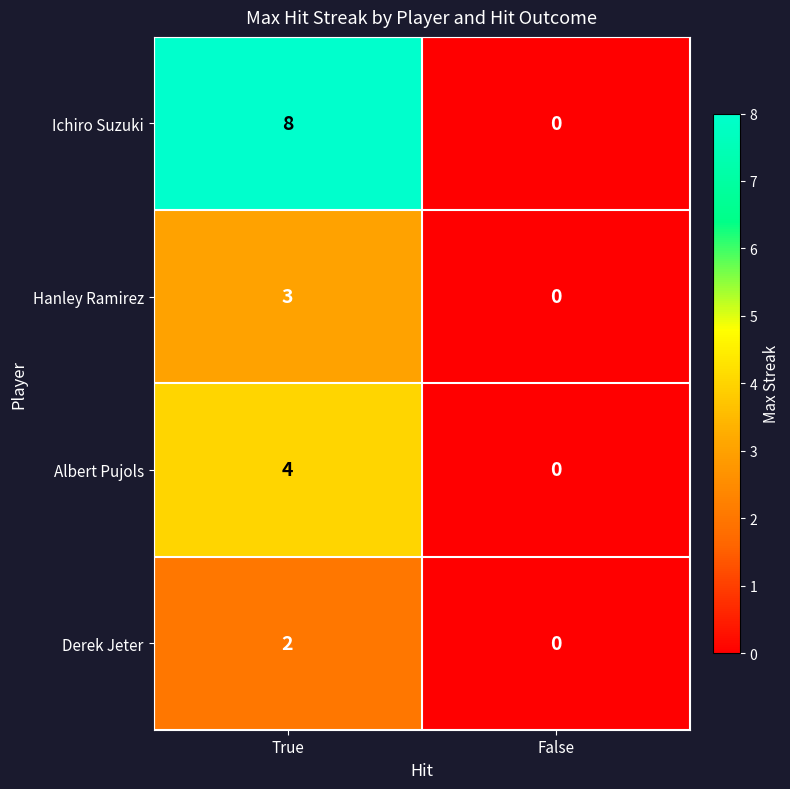

What is the sum of the Ichiro Suzuki values at True and False?

8